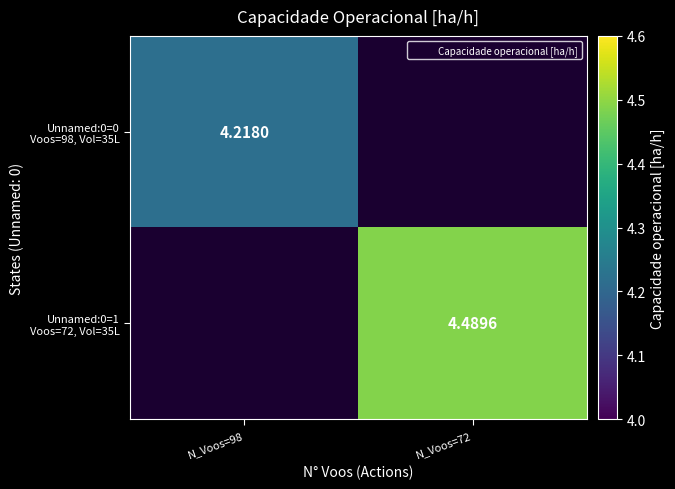

Is the value of Unnamed:0=0 Voos=98, Vol=35L at N_Voos=72 greater than the value of Unnamed:0=1 Voos=72, Vol=35L at N_Voos=72?

No